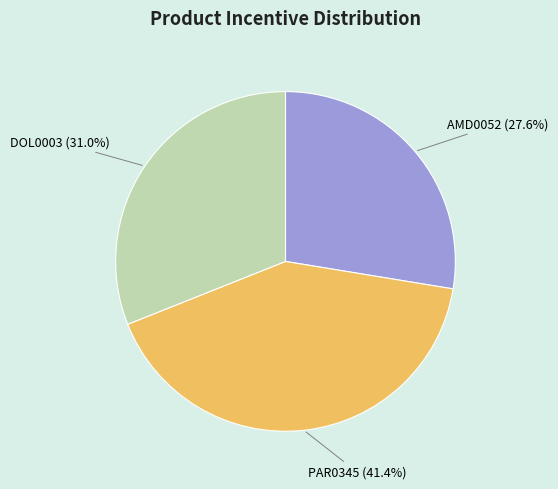

Approximately how many times larger is the value at PAR0345 compared to DOL0003?

1.3